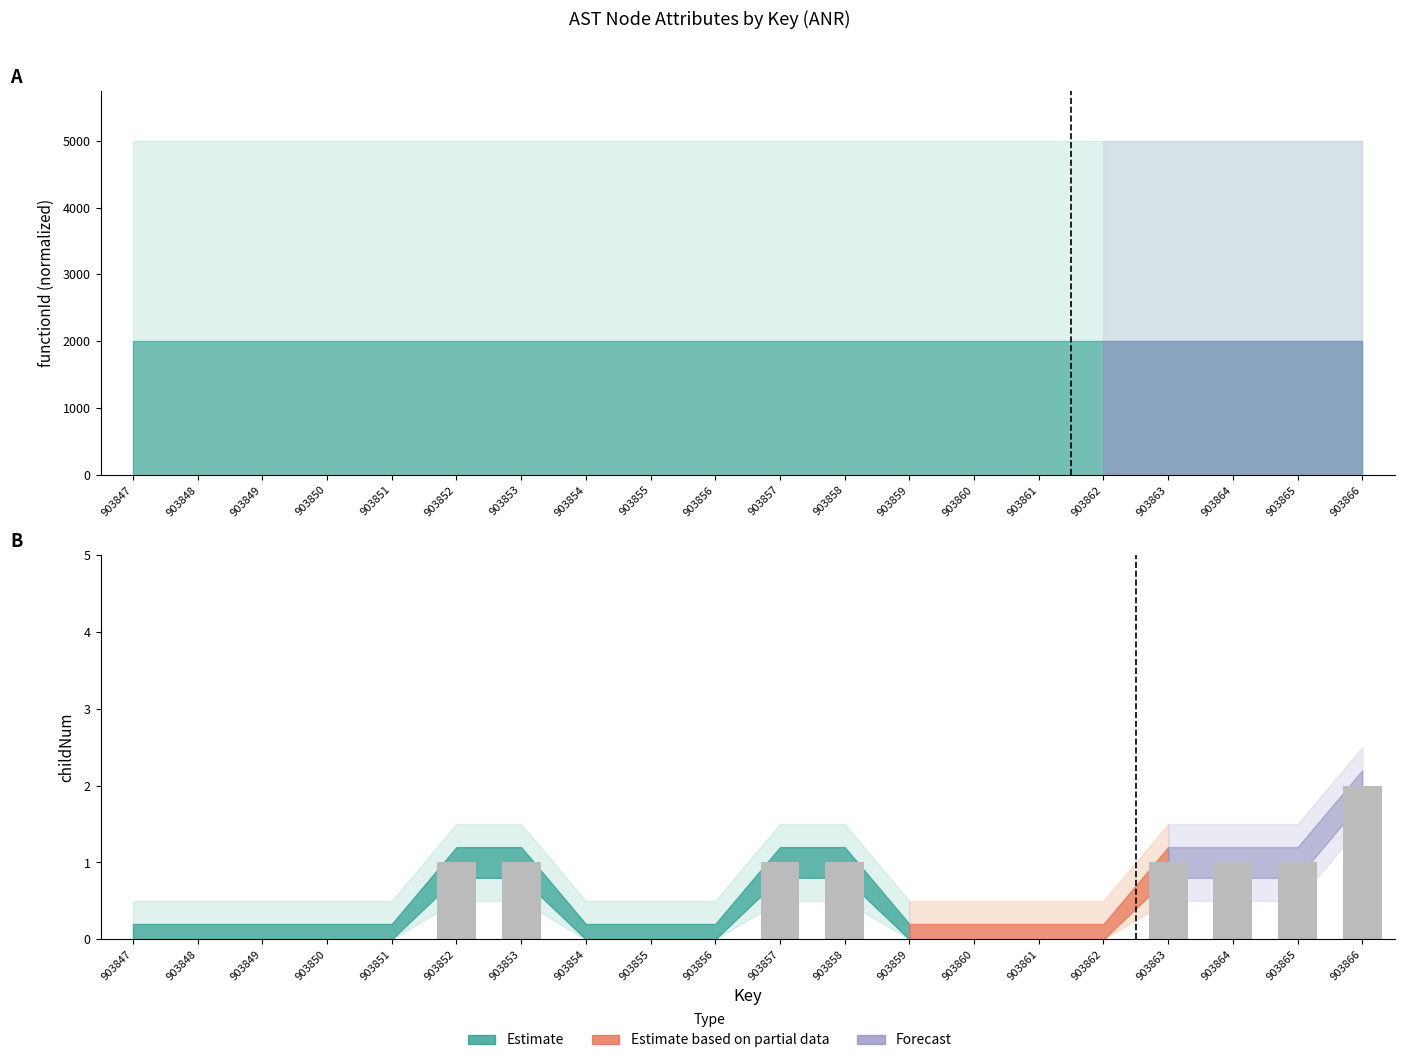

Reading right to left, transcribe all the data shown in this chart.

functionId (observed): 0	0	0	0	0	0	0	0	0	0	0	0	0	0	0	0	0	0	0	0
childNum (observed): 2	1	1	1	0	0	0	0	1	1	0	0	0	1	1	0	0	0	0	0